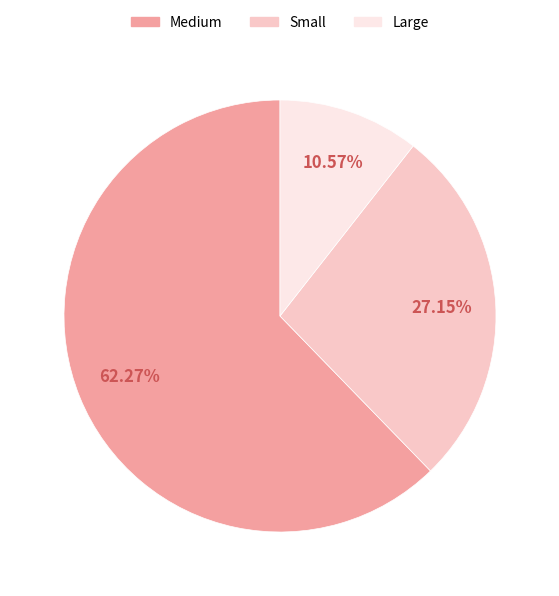

Do Small and Medium together represent more than half of the pie?

Yes